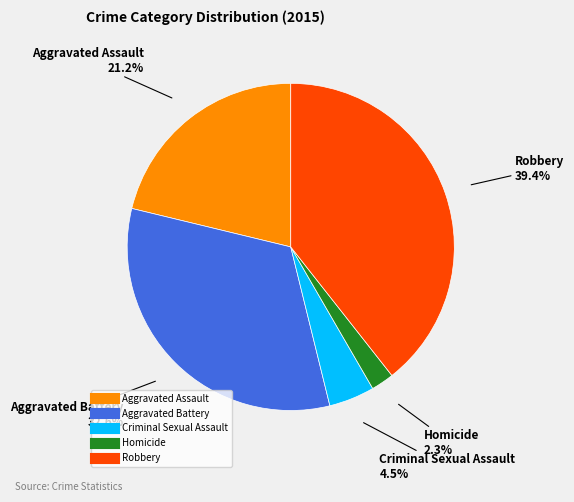

Is Robbery the majority of the pie?

No